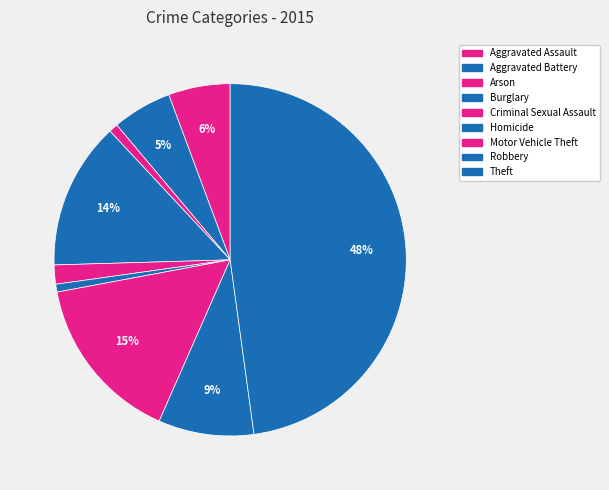

How many segments does this pie chart have?

9